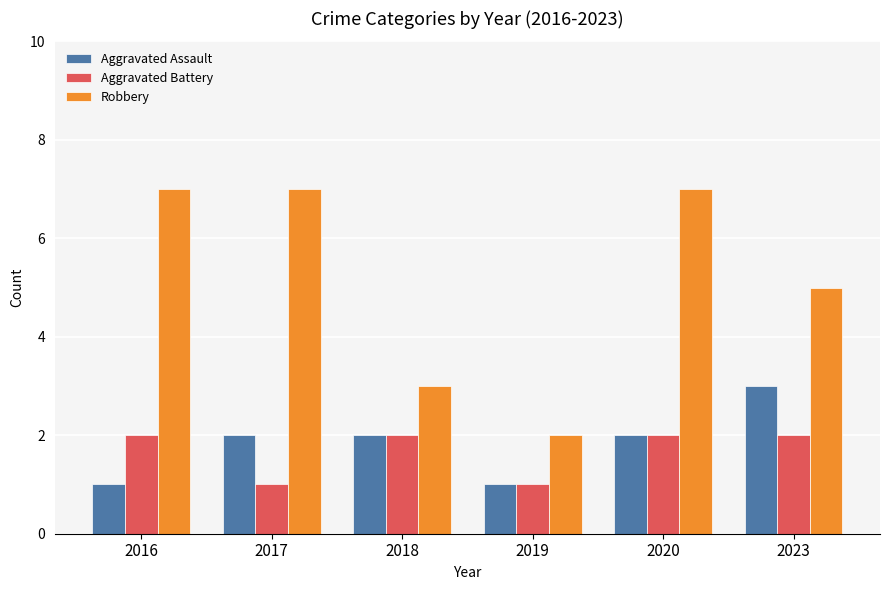

What is the difference between the highest and lowest values at 2018?

1